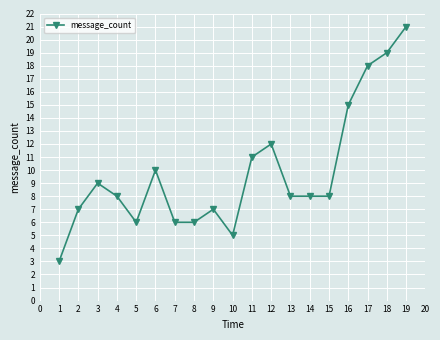

What is the value of the 16th point from the left?

15